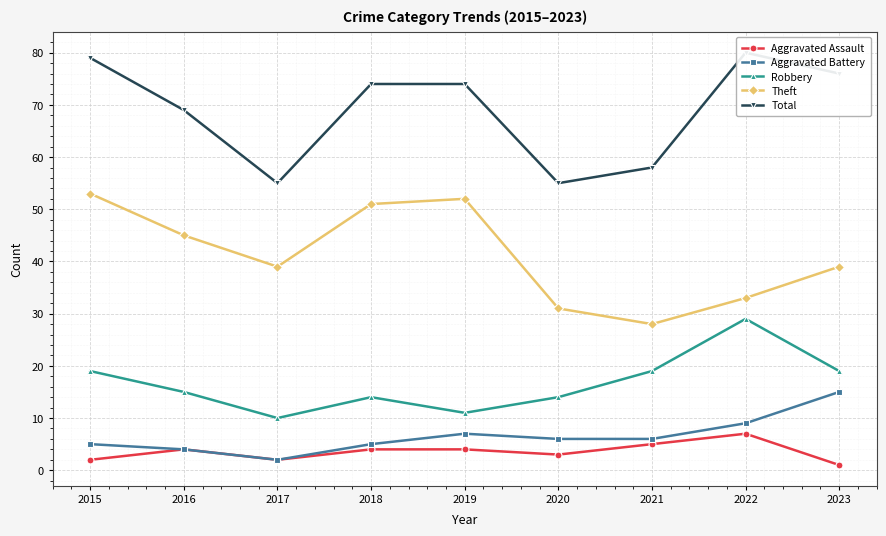

Between 2015 and 2020, which series saw the biggest shift?

Total